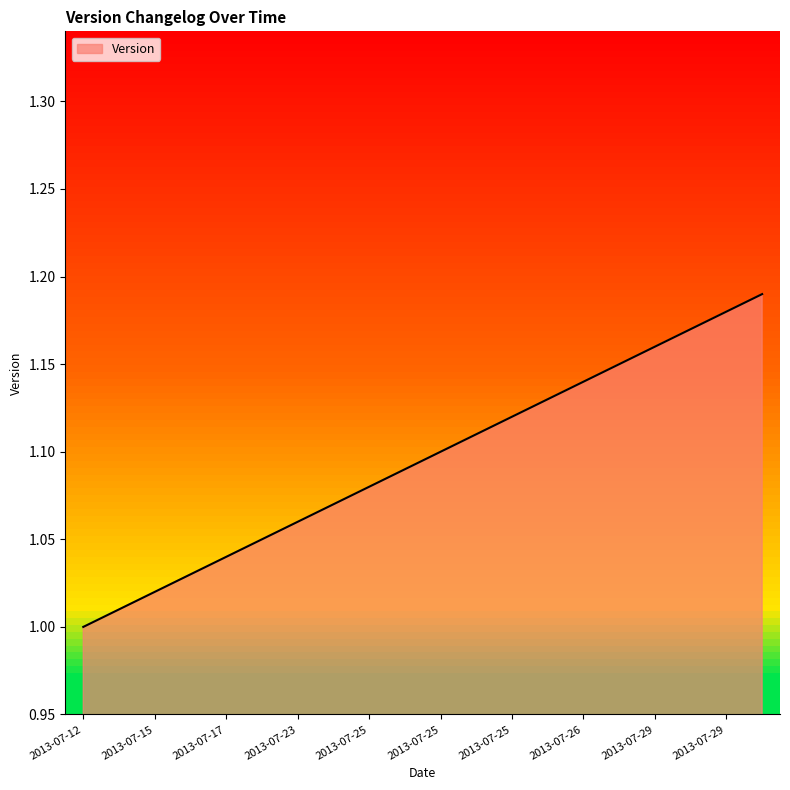

What is the difference between the second highest and second lowest values?

0.2